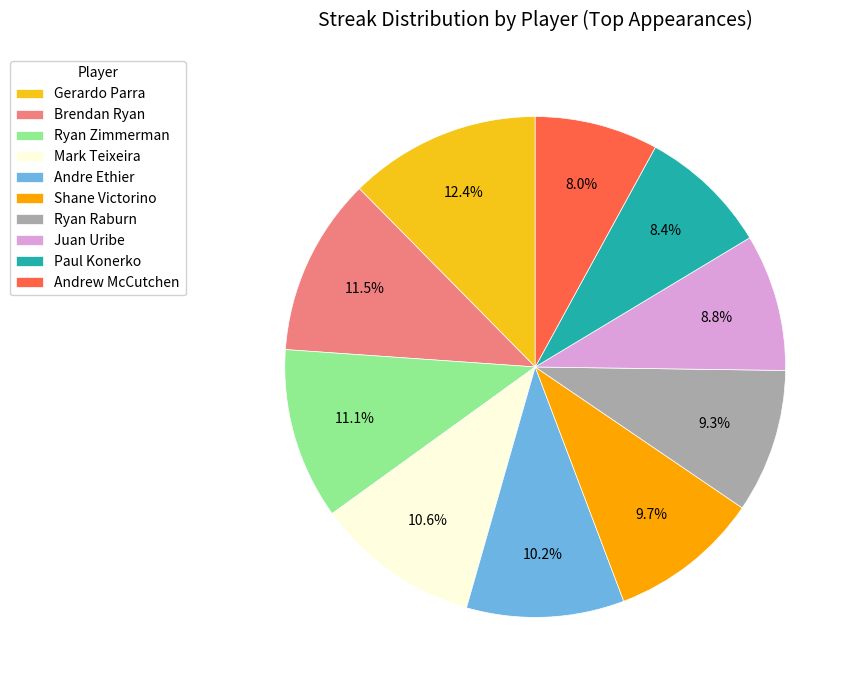

How much of the chart is everything except Juan Uribe?

91.2%